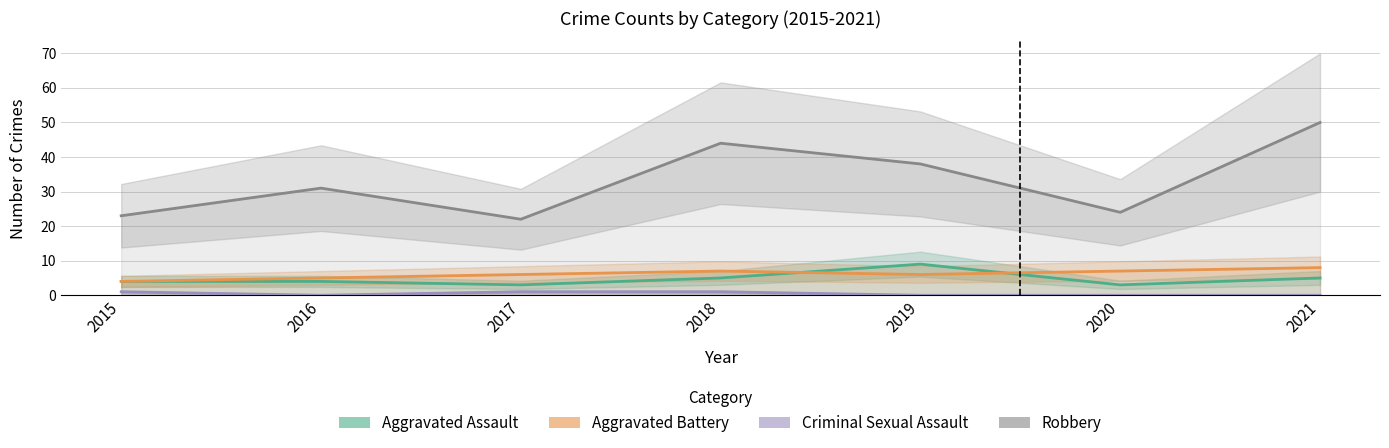

Which label corresponds to the smallest value in the chart?

2016